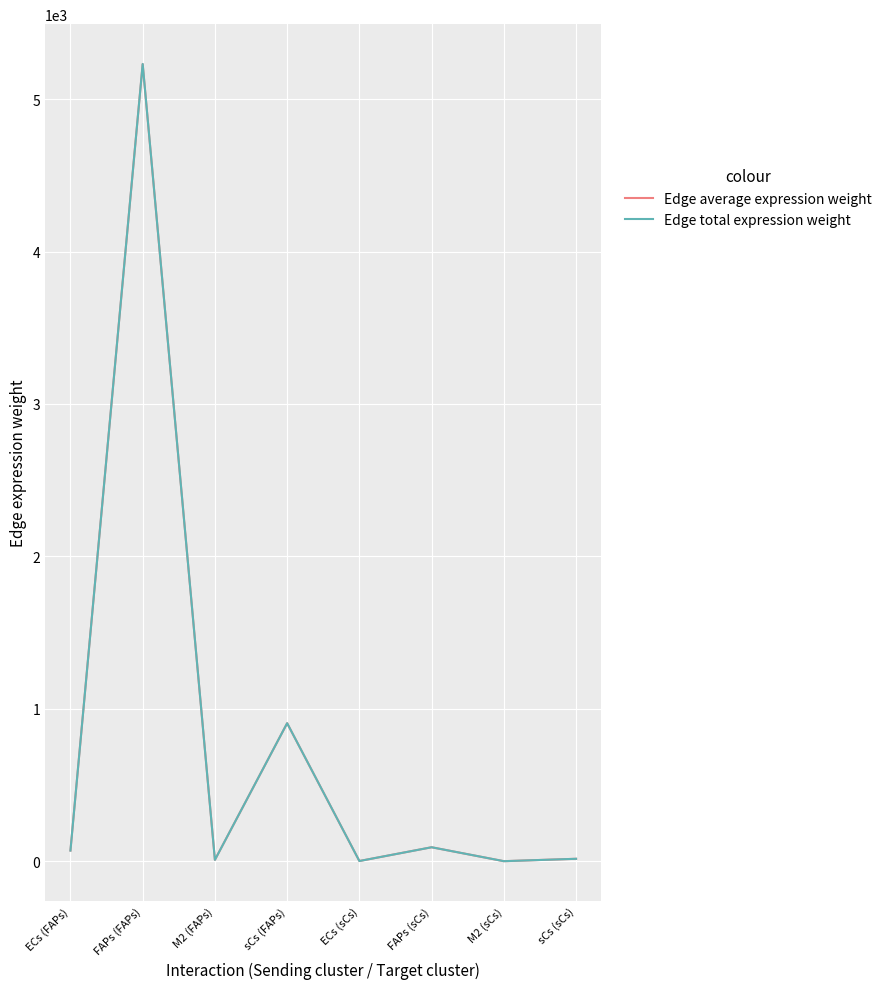

Reading left to right, list all the values displayed in this chart.

Edge average expression weight: ECs (FAPs)=69.9	FAPs (FAPs)=5230.3	M2 (FAPs)=8.8	sCs (FAPs)=905.3	ECs (sCs)=1.2	FAPs (sCs)=91.5	M2 (sCs)=0.2	sCs (sCs)=15.8
Edge total expression weight: ECs (FAPs)=69.9	FAPs (FAPs)=5230.3	M2 (FAPs)=8.8	sCs (FAPs)=905.3	ECs (sCs)=1.2	FAPs (sCs)=91.5	M2 (sCs)=0.2	sCs (sCs)=15.8